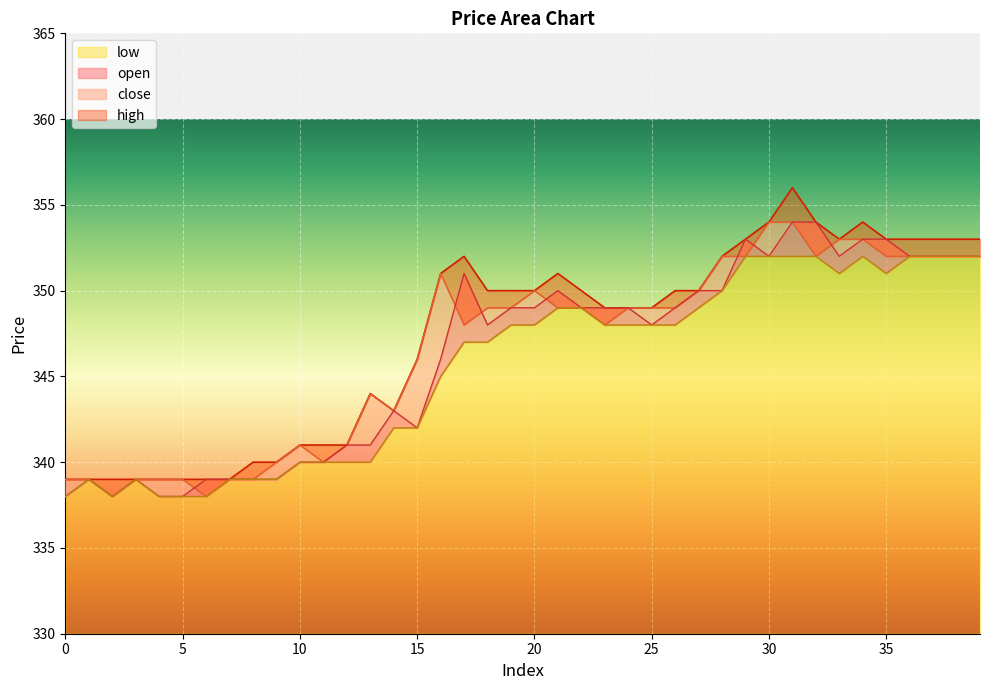

What value does the close series have at 11, to the nearest 5?

340